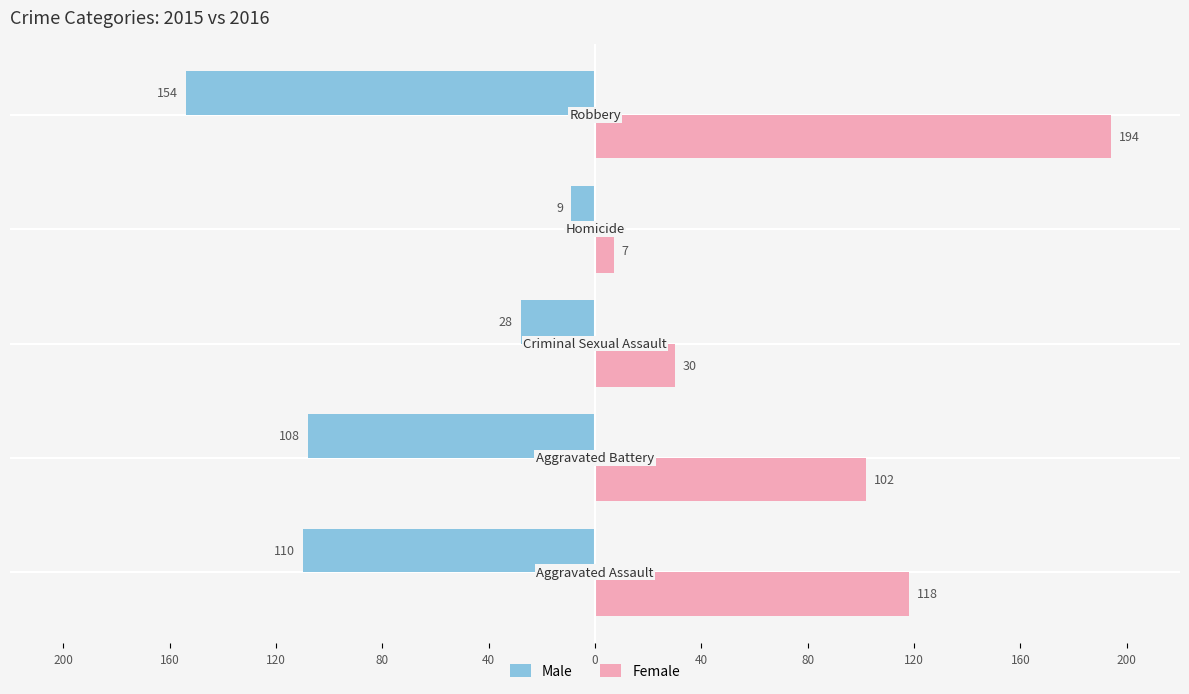

What is the value of the Female bar at the 3rd from the left?

30